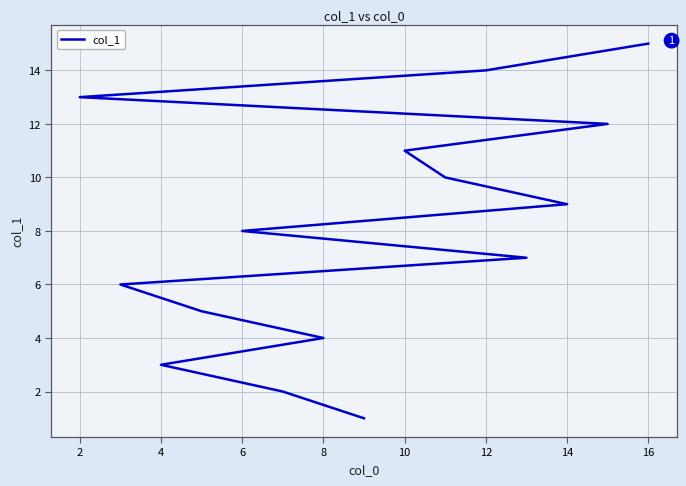

Which has a higher value, 2 or 10?

10